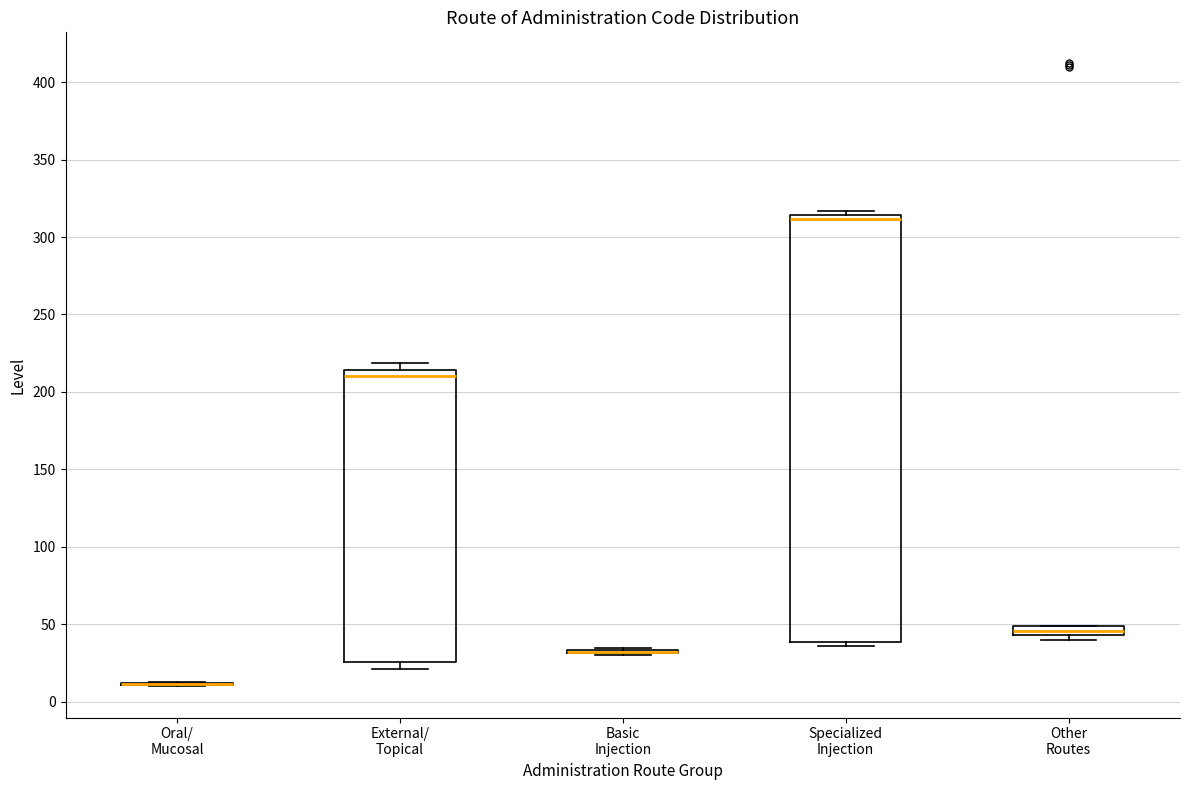

Which box is the tallest, from its lower edge to its upper edge?

Specialized Injection